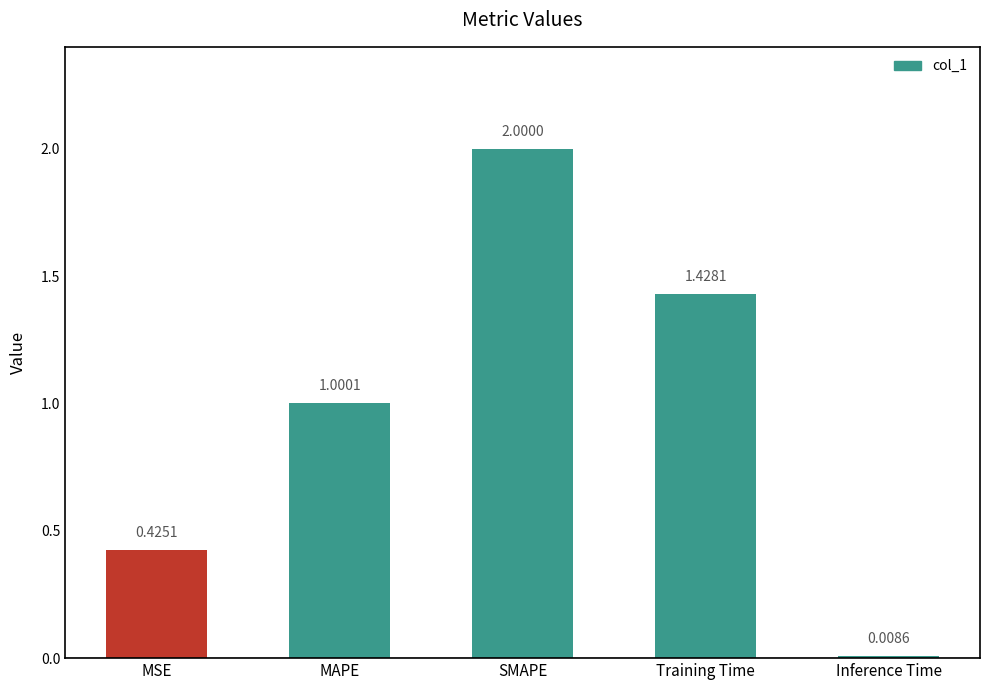

The value at MSE is 0.6. True or false?

False